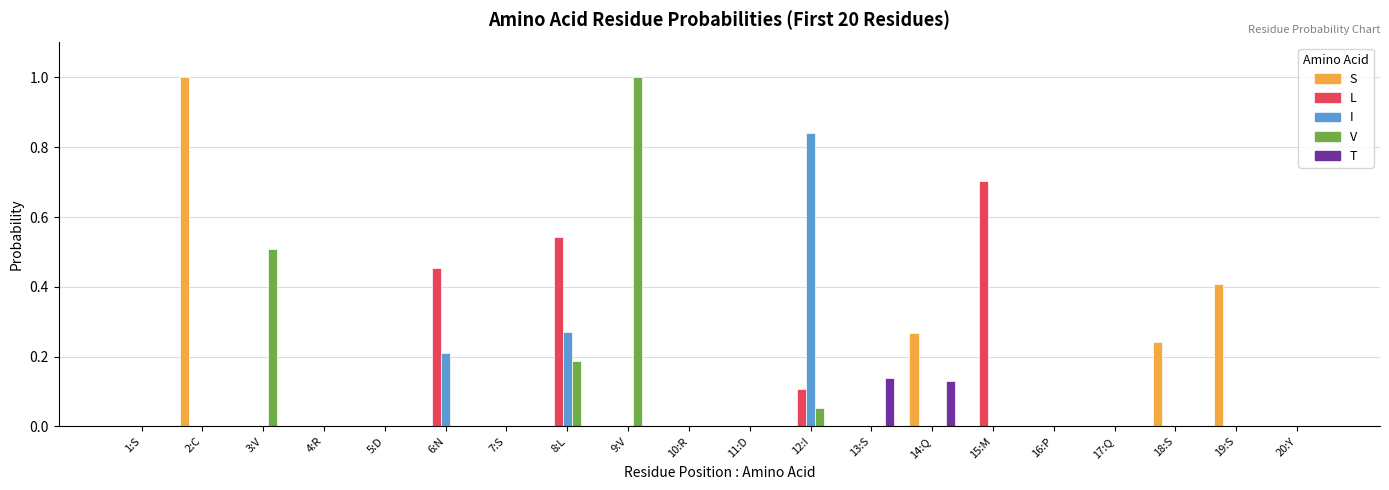

What is the maximum value for L?

0.7